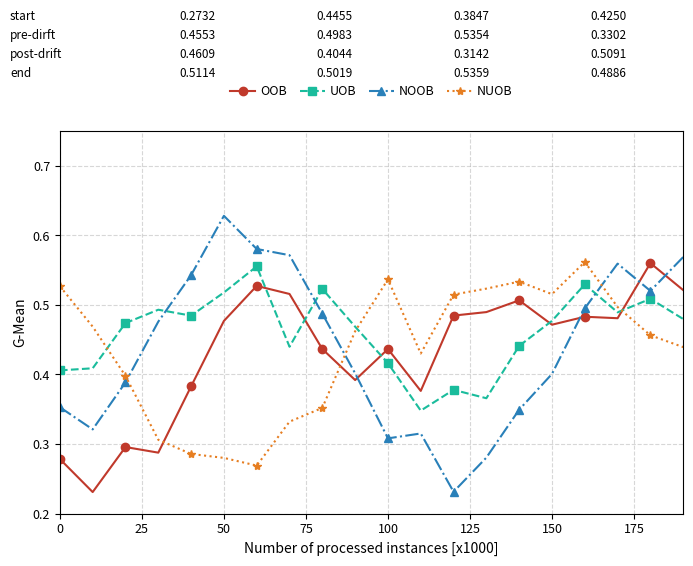

What are all the series names shown in the legend?

OOB, UOB, NOOB, NUOB